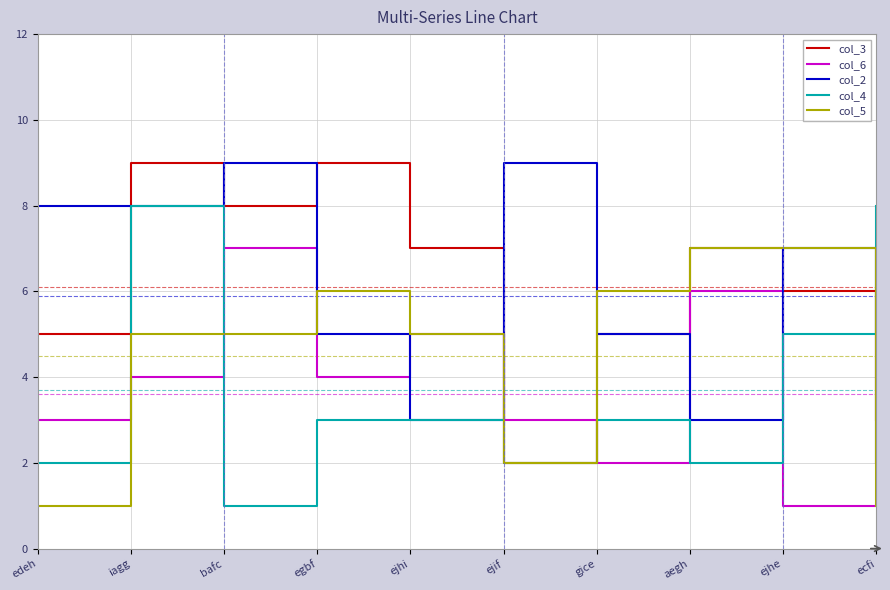

What is the total value across all series at ejhe?

26